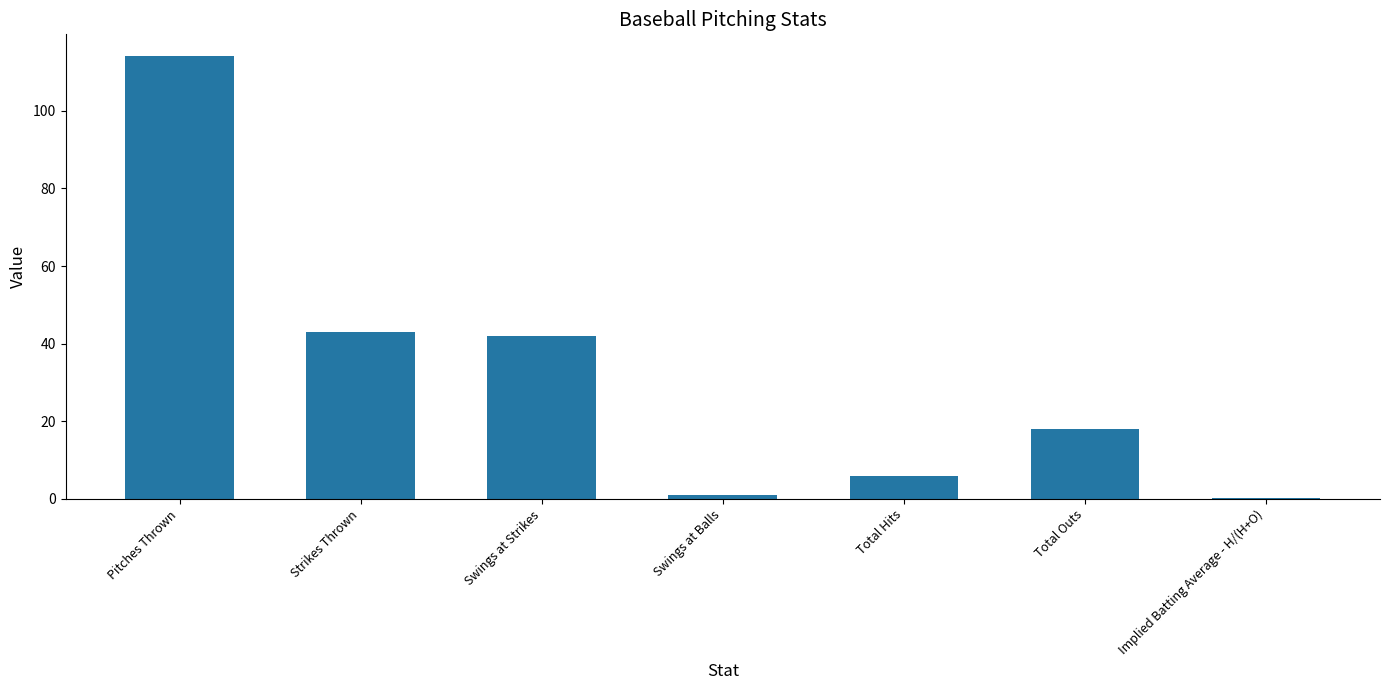

Which label corresponds to the largest value in the chart?

Pitches Thrown